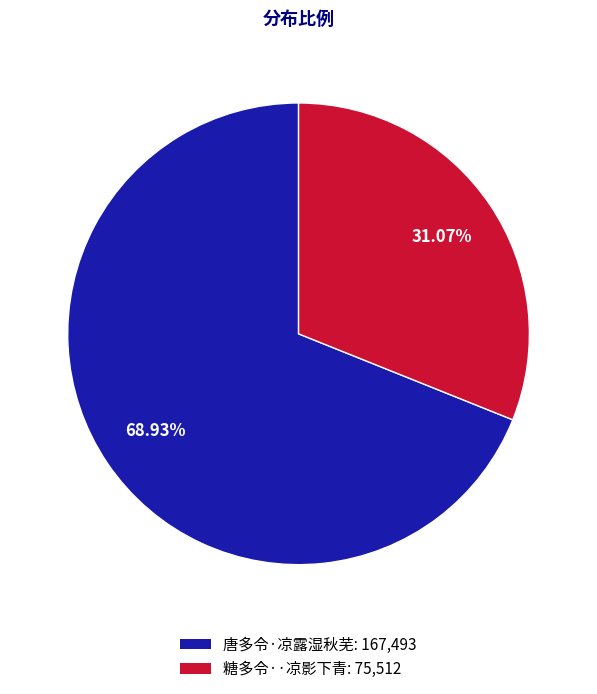

What percentage is NOT represented by 糖多令··凉影下青?

68.9%